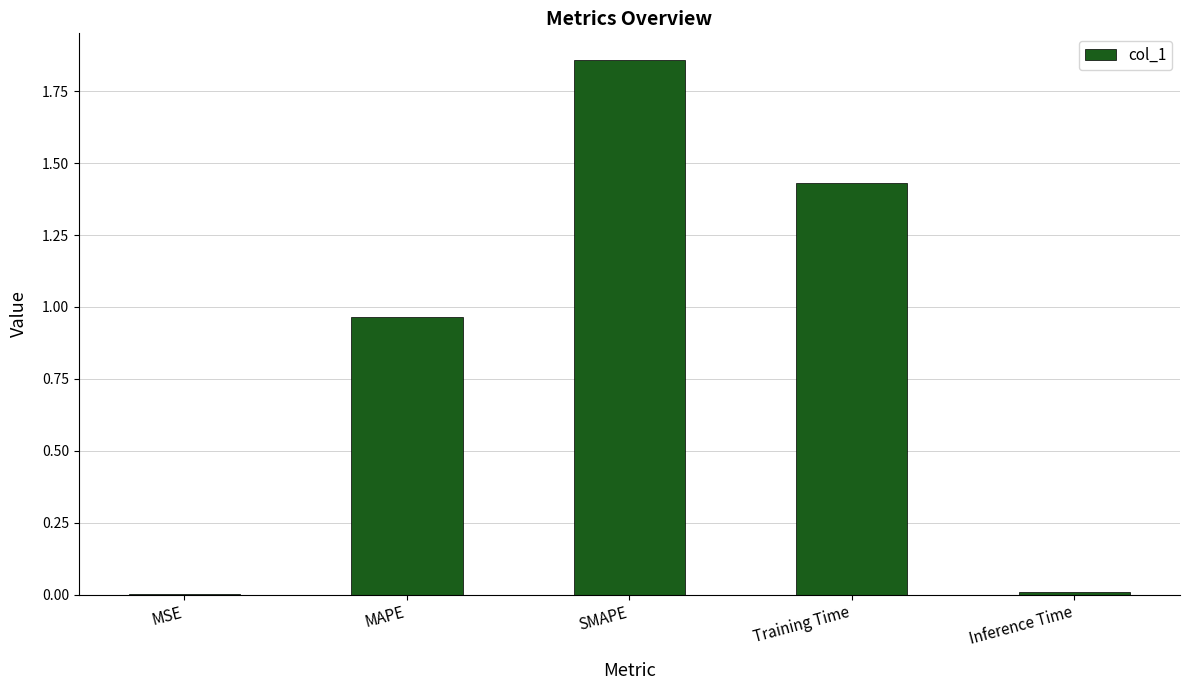

Which has a higher value, SMAPE or MAPE?

SMAPE